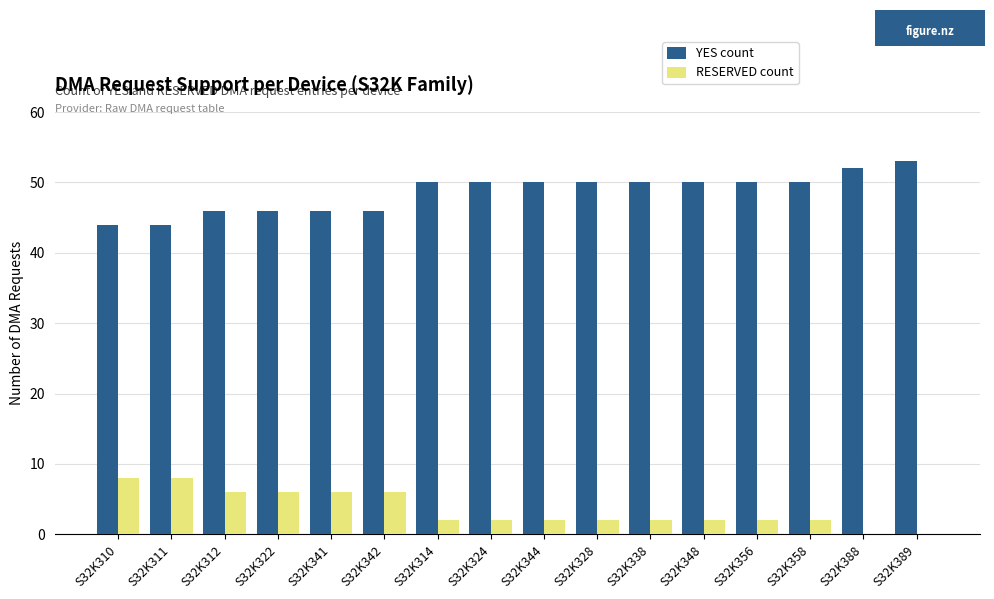

The value of YES count at S32K389 is 53. True or false?

True